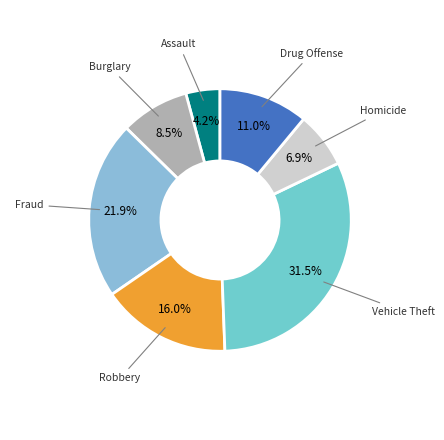

Count the number of slices in the pie.

7